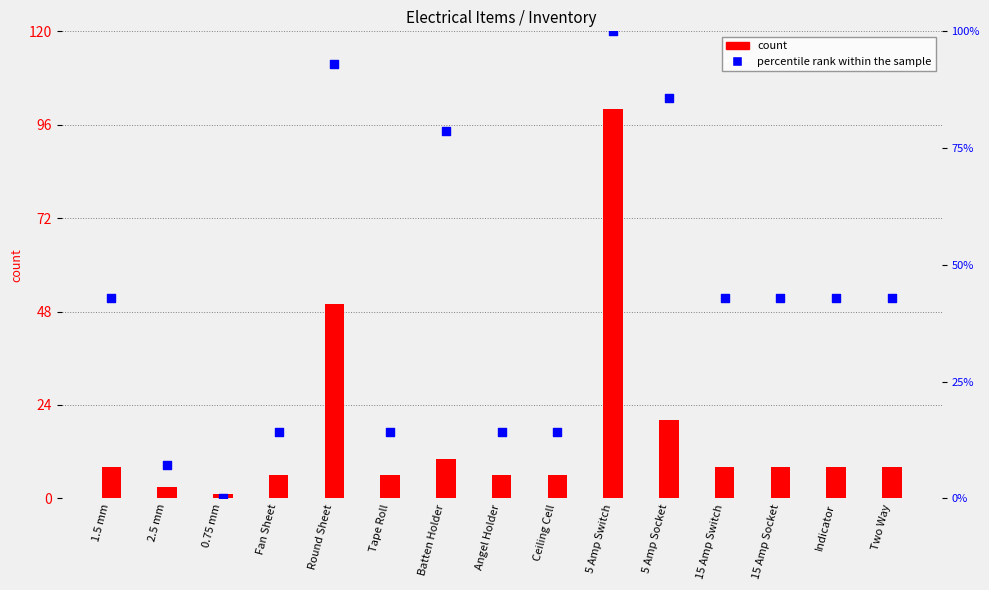

At how many categories does at least one series exceed 19?

9